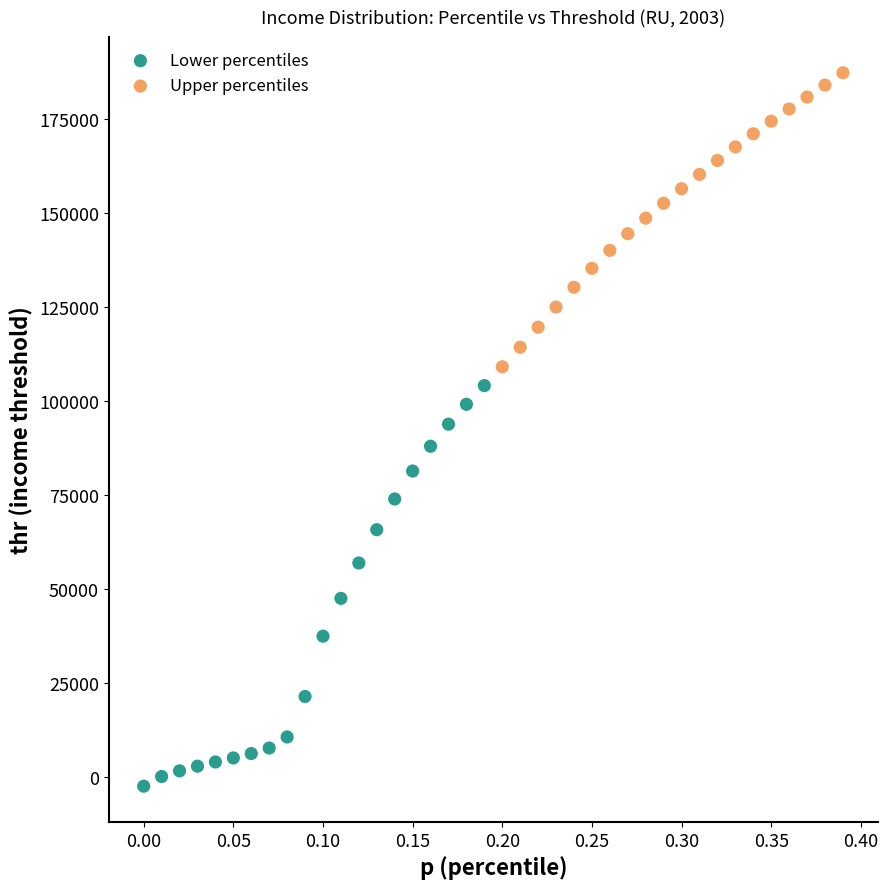

Which series has the largest Y range (max minus min)?

Lower percentiles